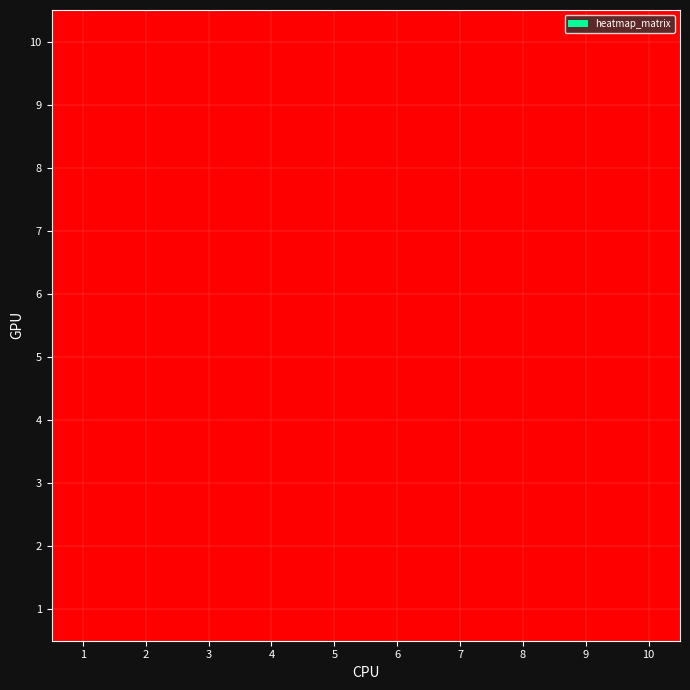

How many data points does each series have?

10